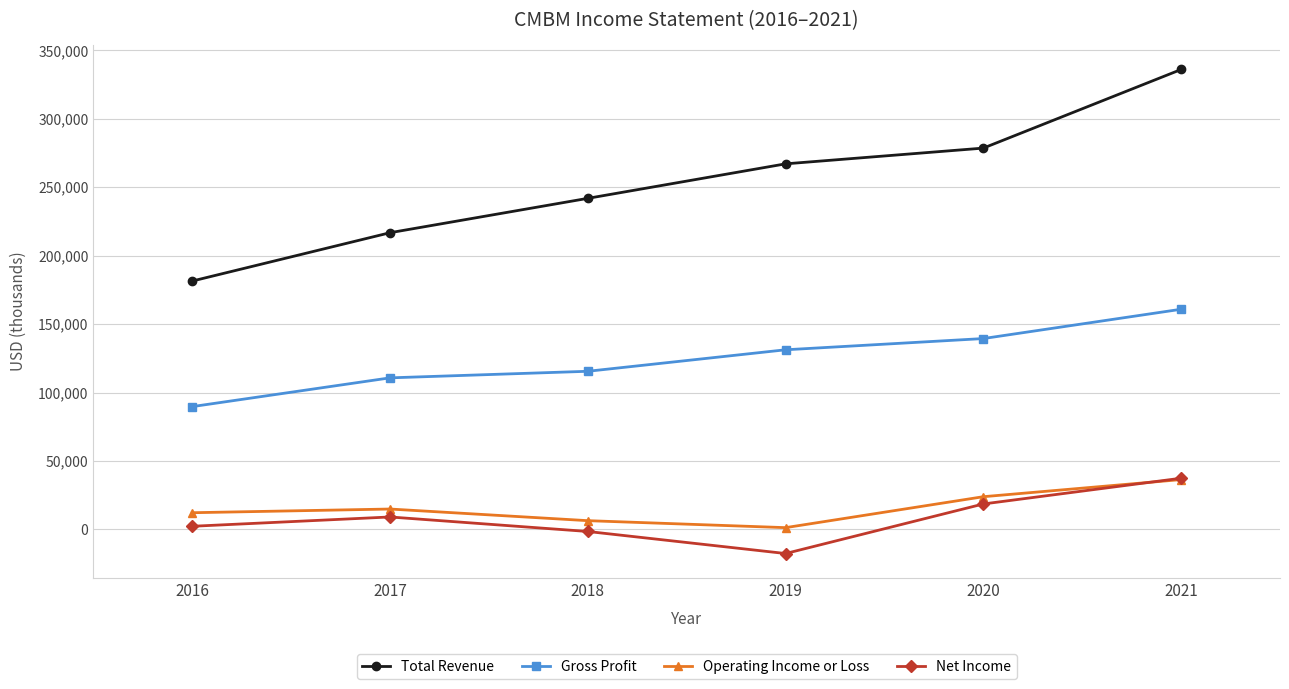

Does the chart have visible grid lines?

Yes